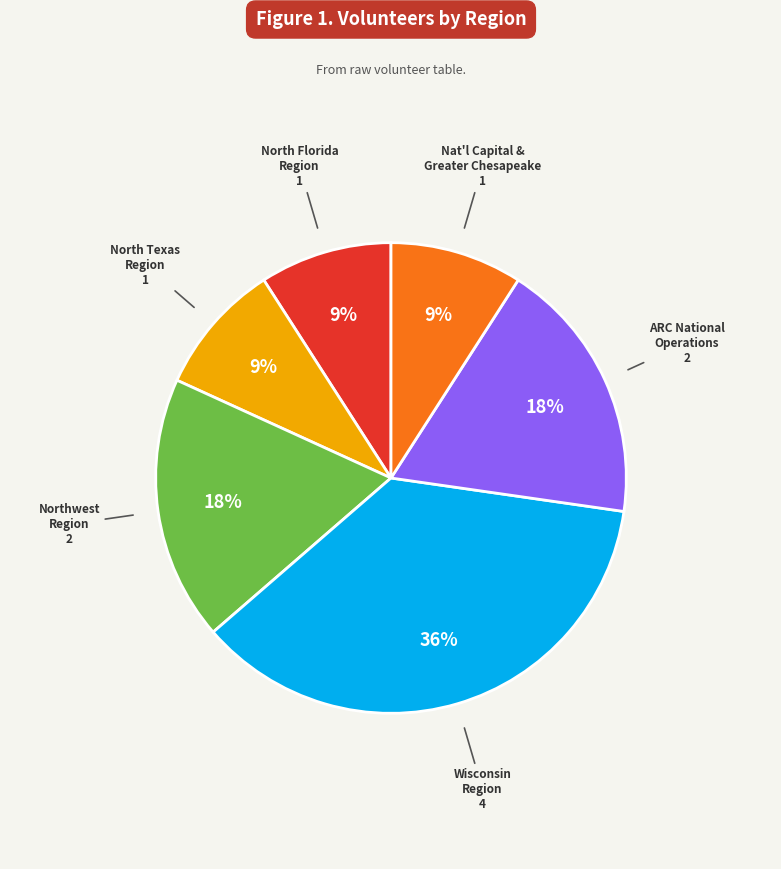

To the nearest percent, what is the difference between the largest and smallest slice percentages?

27%